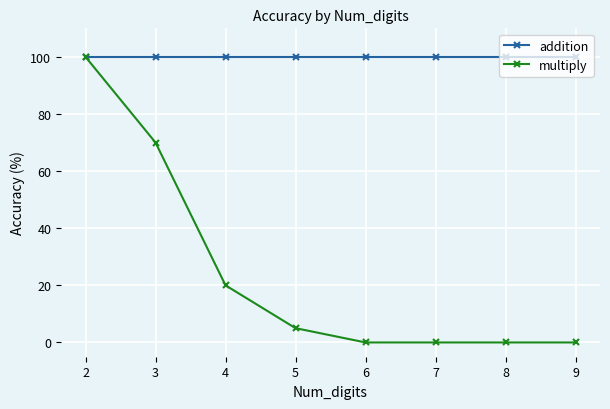

What is the total value across all series at 5?

105